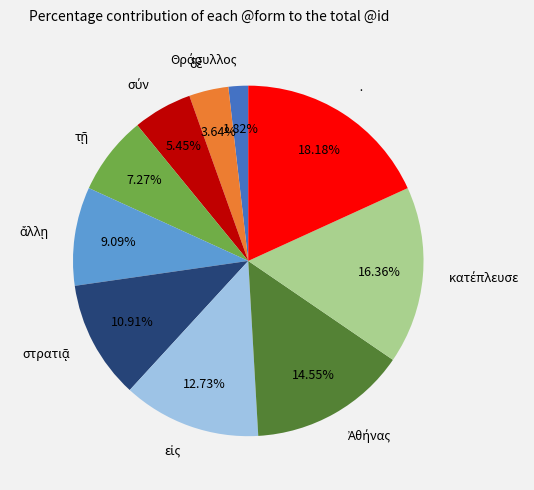

To the nearest percent, what is the difference between the largest and smallest slice percentages?

16%